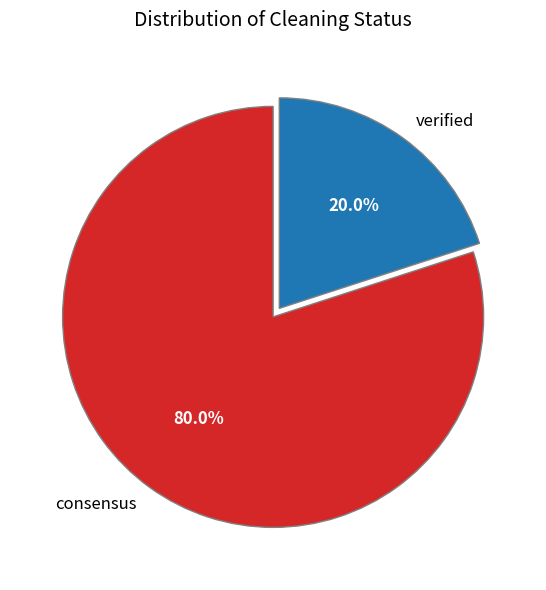

Between verified and consensus, which is larger?

consensus